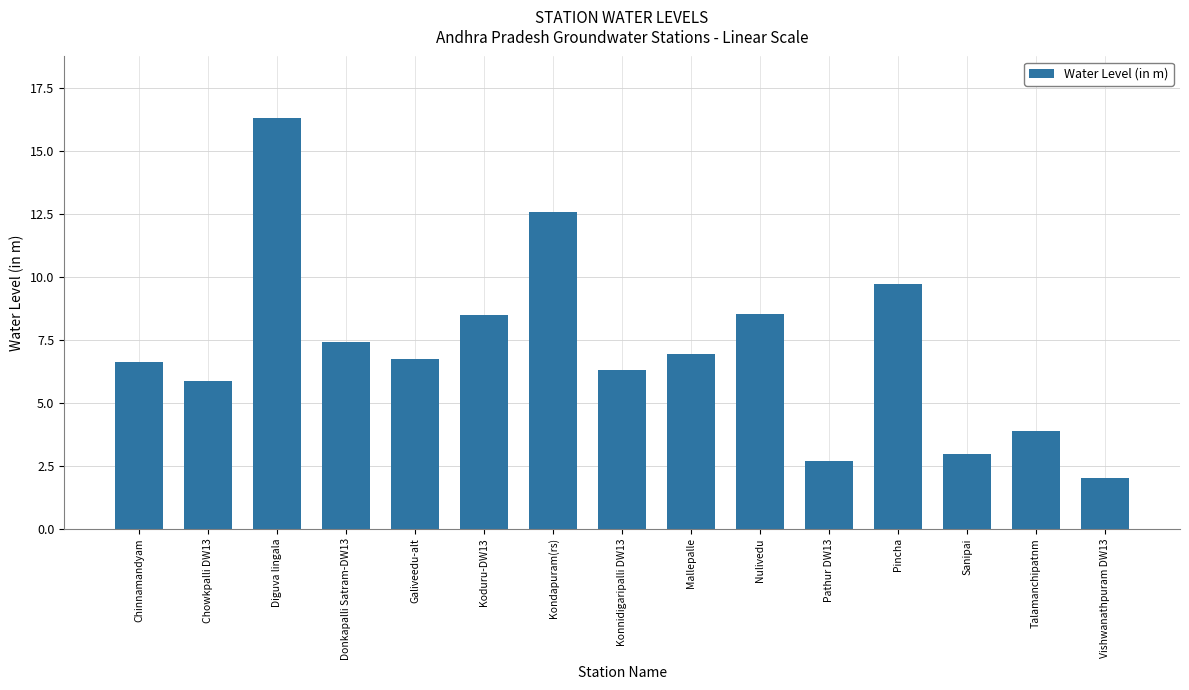

Reading left to right, list all the values displayed in this chart.

6.6	5.9	16.3	7.4	6.7	8.5	12.6	6.3	6.9	8.5	2.7	9.7	3.0	3.9	2.0